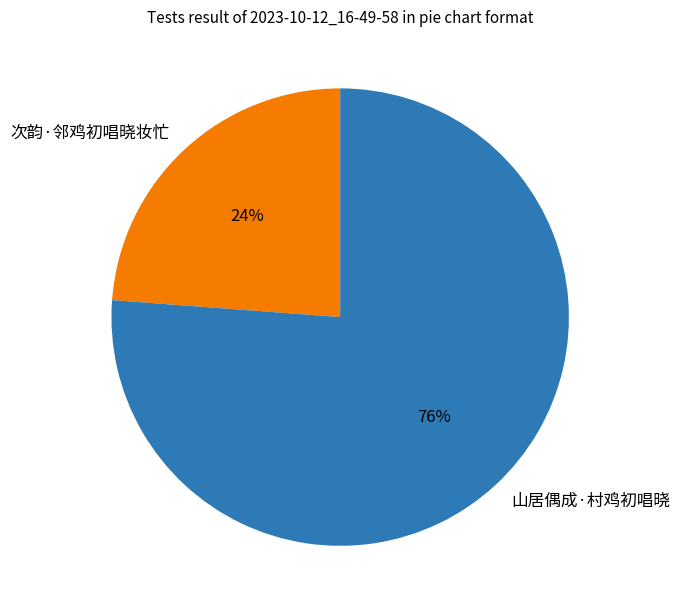

Is there any slice that represents more than half of the pie?

Yes